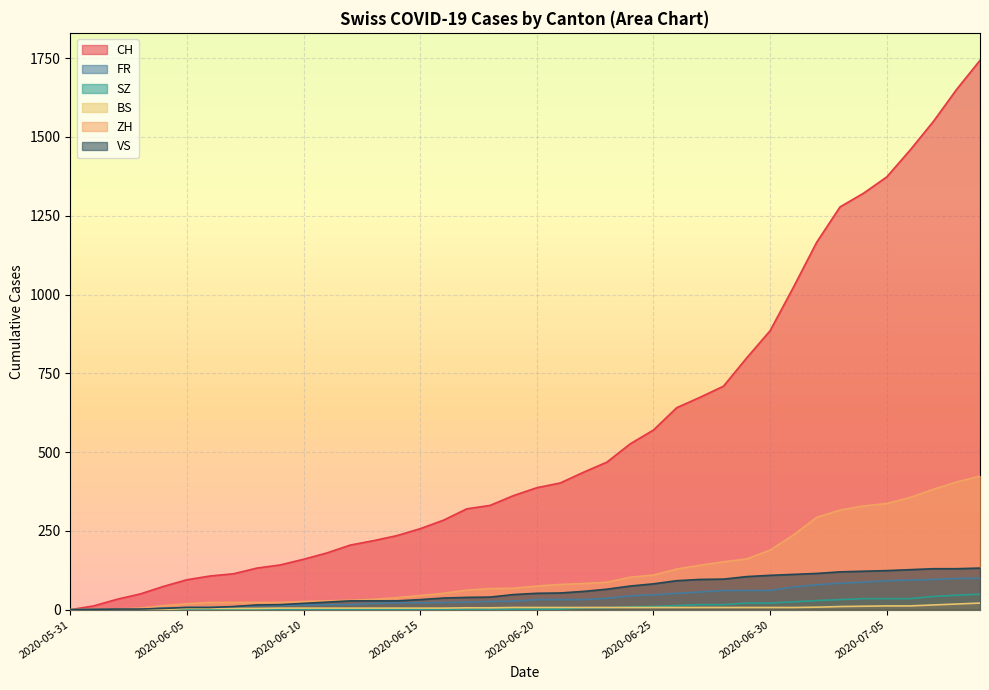

How many data points in CH are less than 387?

20